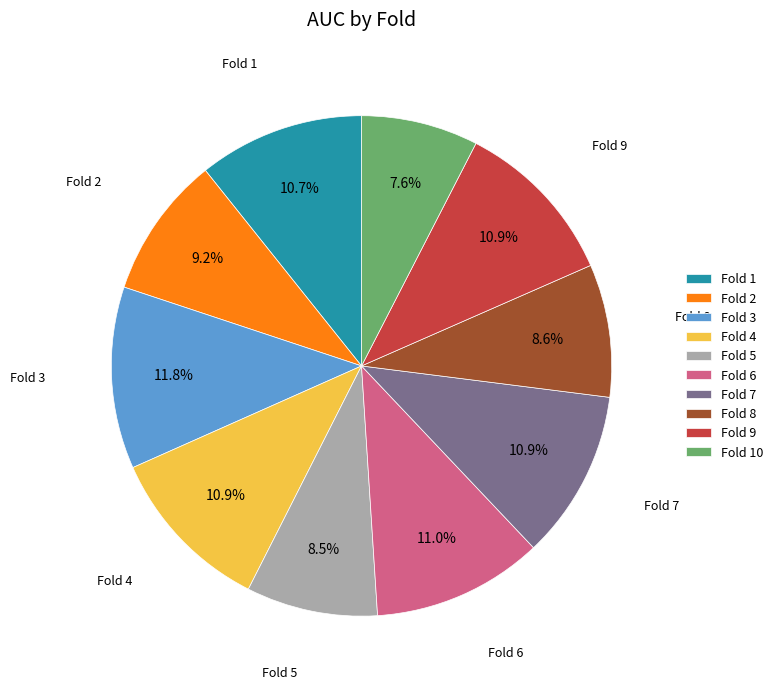

Which slice is the smallest?

Fold 10